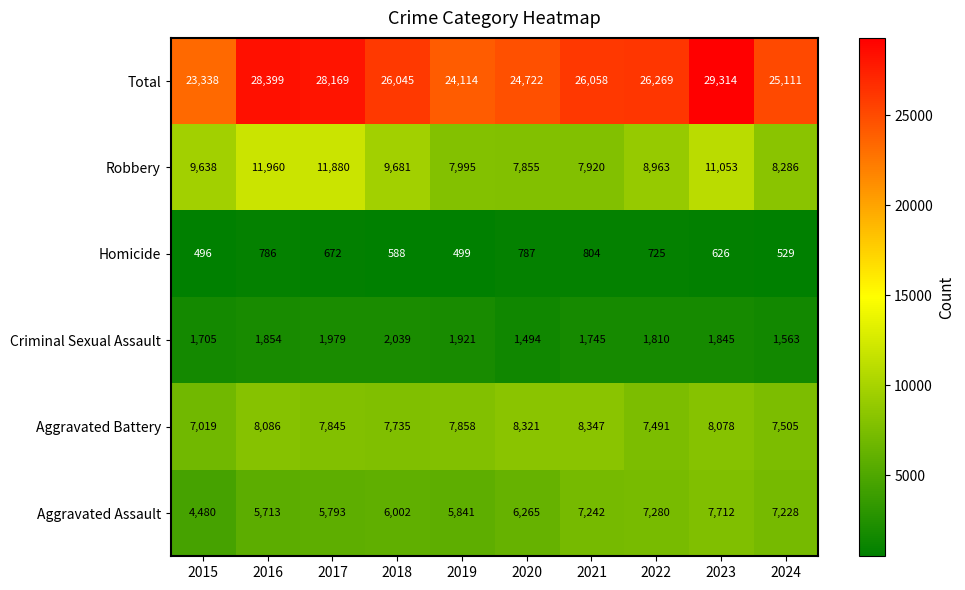

Count the number of data series in this chart.

6